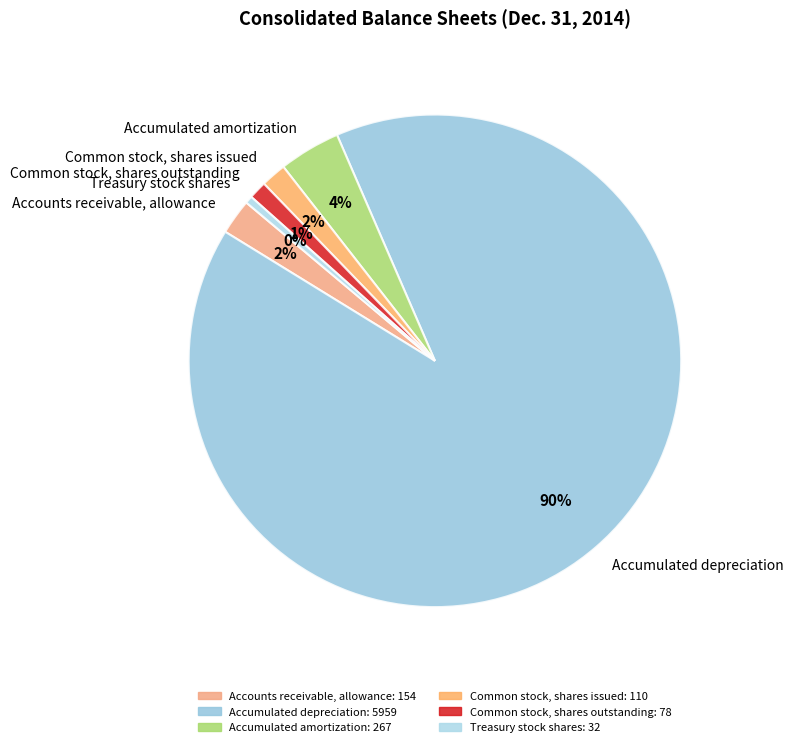

Which category has the smallest portion of the pie?

Treasury stock shares